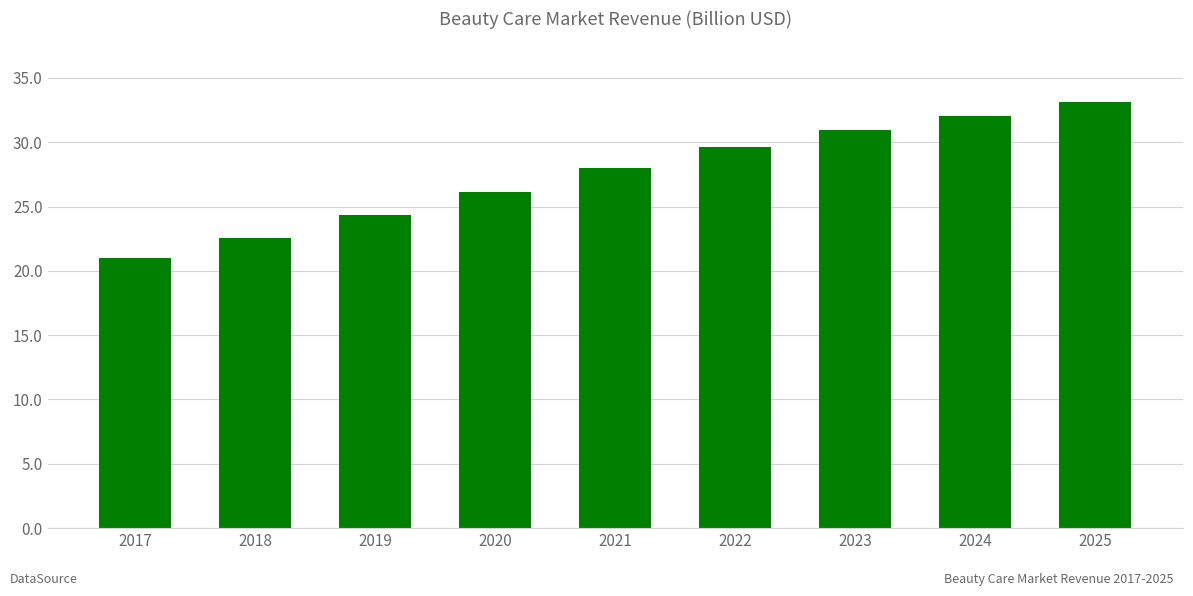

Reading right to left, transcribe all the data shown in this chart.

2025=33.1	2024=32.0	2023=30.9	2022=29.6	2021=28.0	2020=26.1	2019=24.4	2018=22.5	2017=21.0